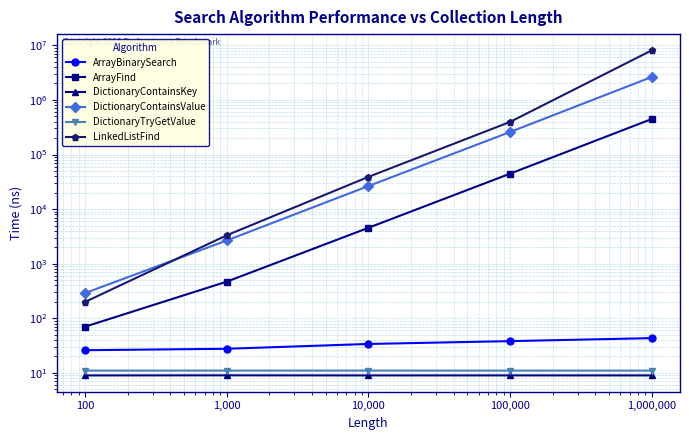

Rank the series at 100,000 from highest to lowest value.

LinkedListFind, DictionaryContainsValue, ArrayFind, ArrayBinarySearch, DictionaryTryGetValue, DictionaryContainsKey